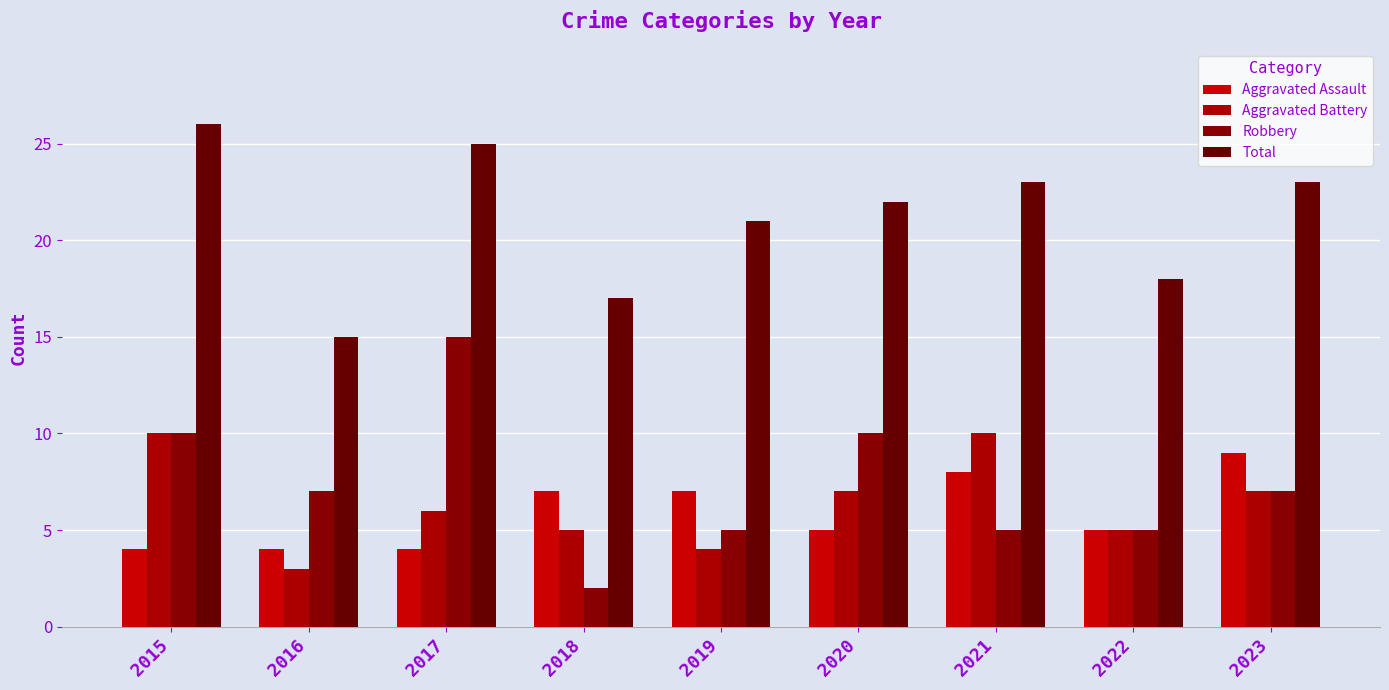

Count the number of data series in this chart.

4